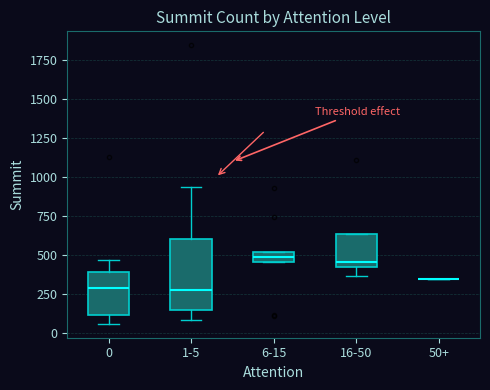

Comparing the boxes themselves (not the whiskers), which one is the tallest?

1-5